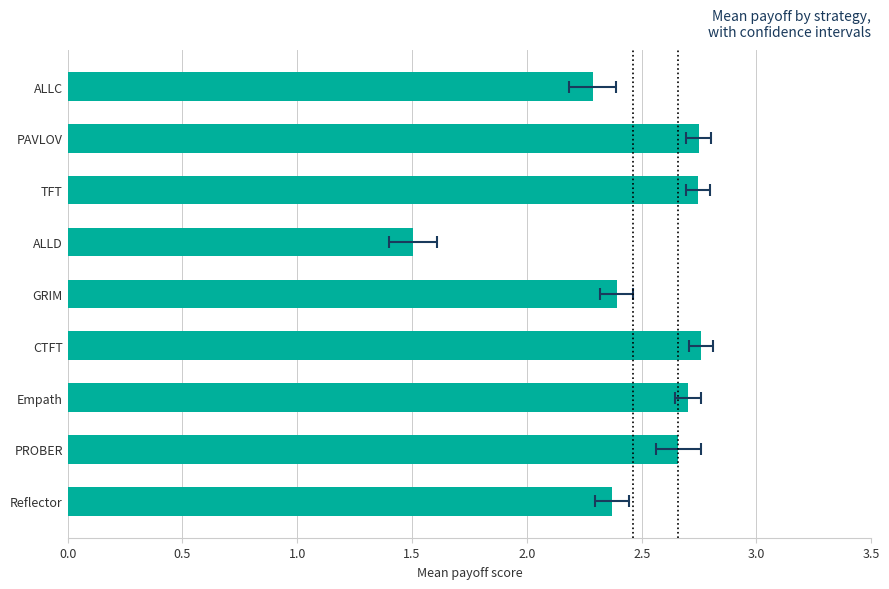

What is the change in value from CTFT to Empath?

-0.1